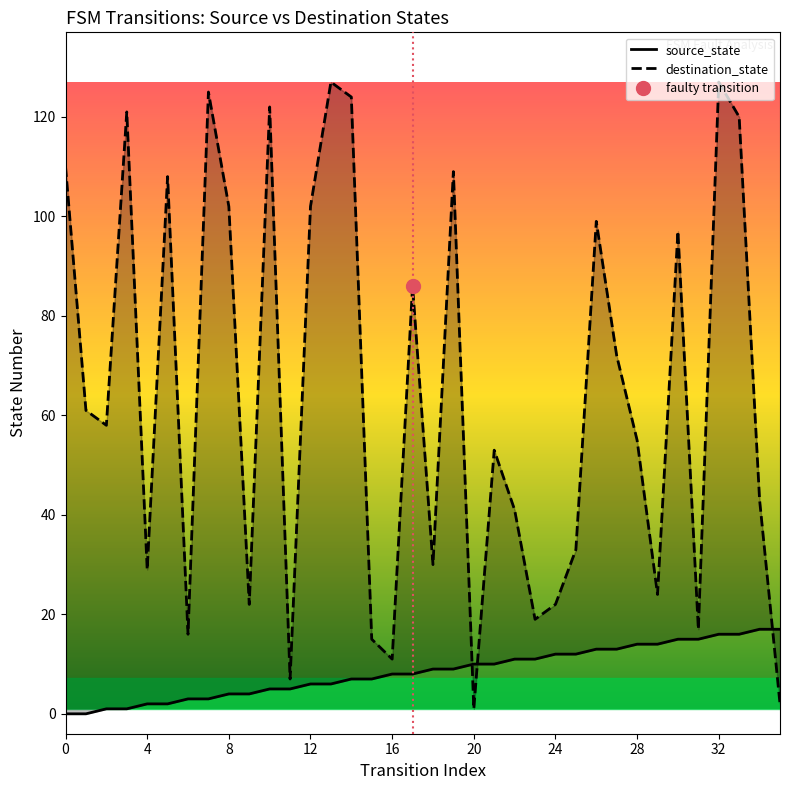

Which series ends up on top after the final intersection of source_state and destination_state?

source_state